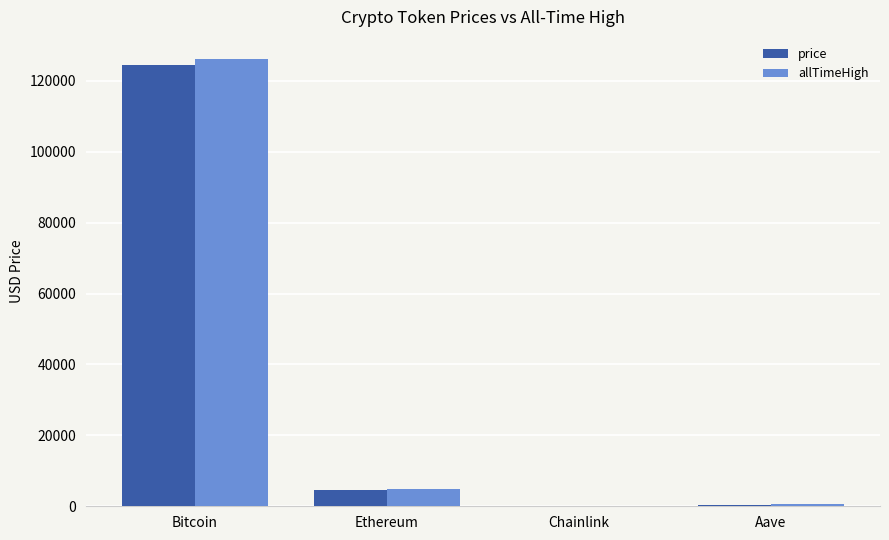

What is the greatest value displayed?

126080.0